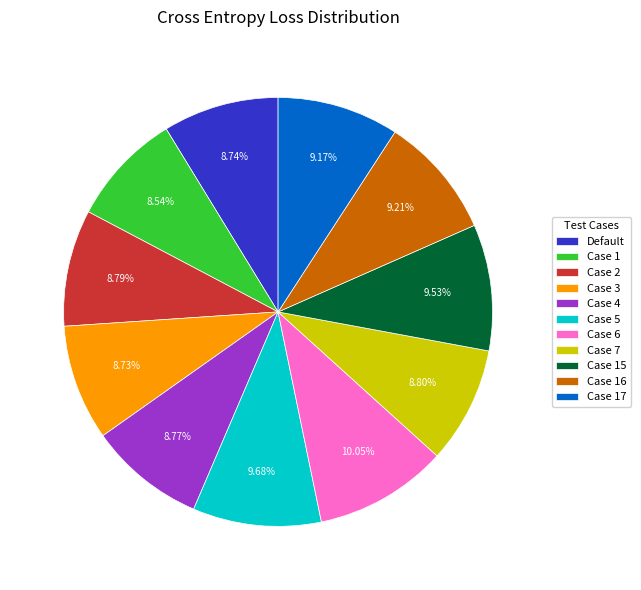

What portion of the pie excludes Case 2?

91.2%